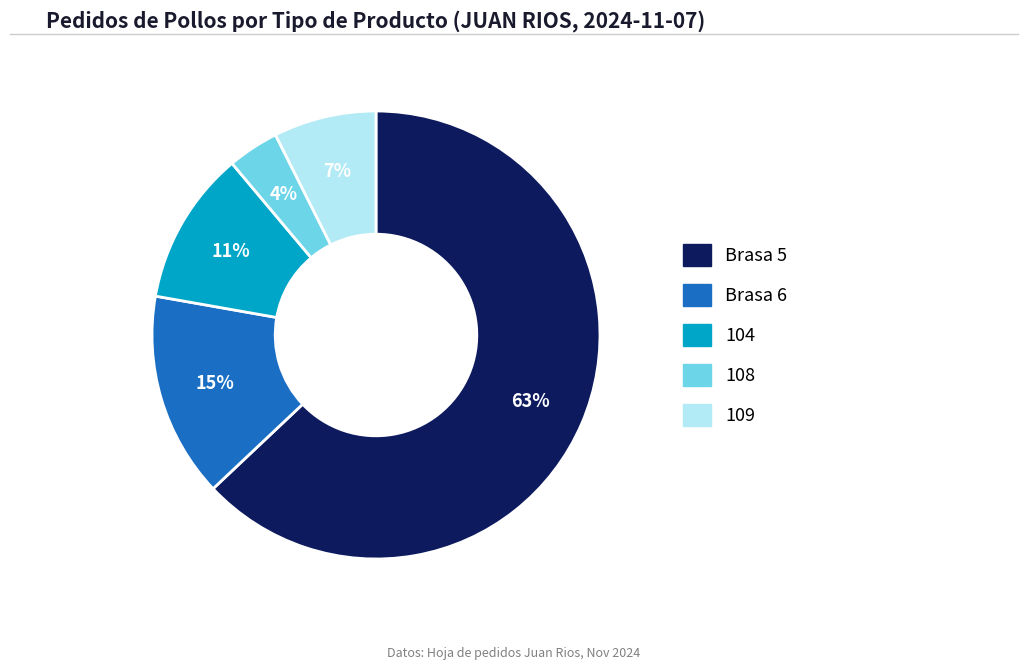

To the nearest percent, what portion does Brasa 6 represent?

15%